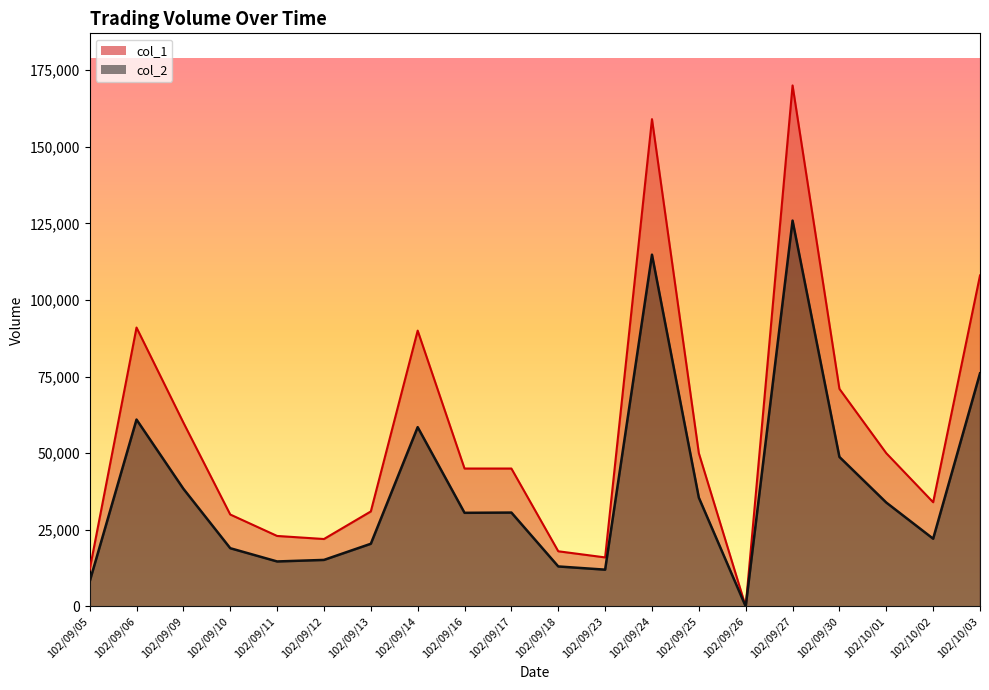

How many interior local valleys does the col_1 series have?

4